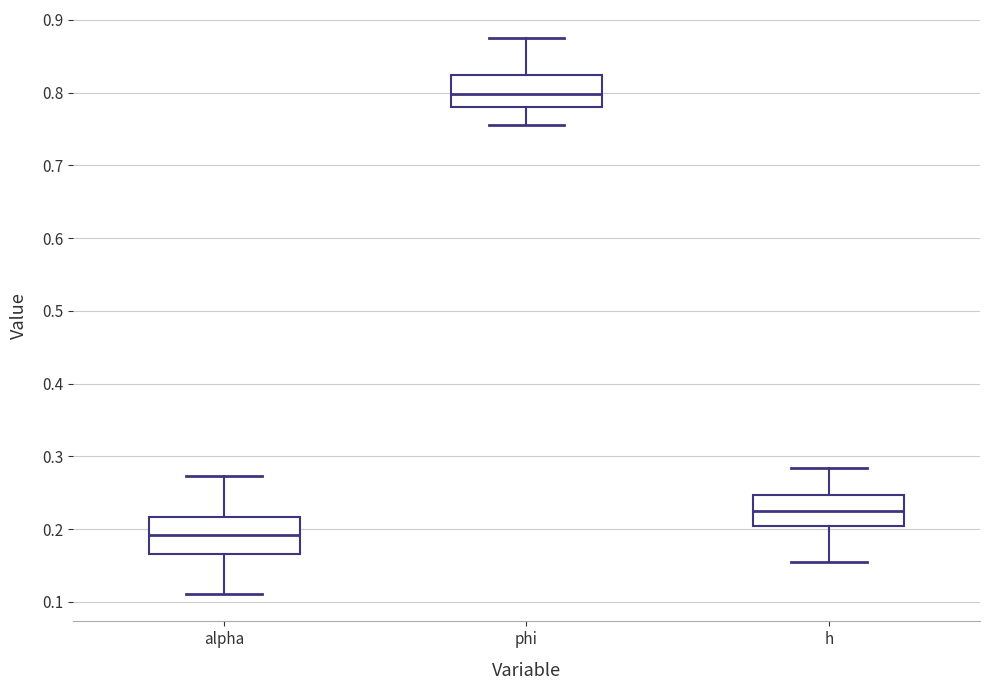

Which box's median line is the lowest?

alpha